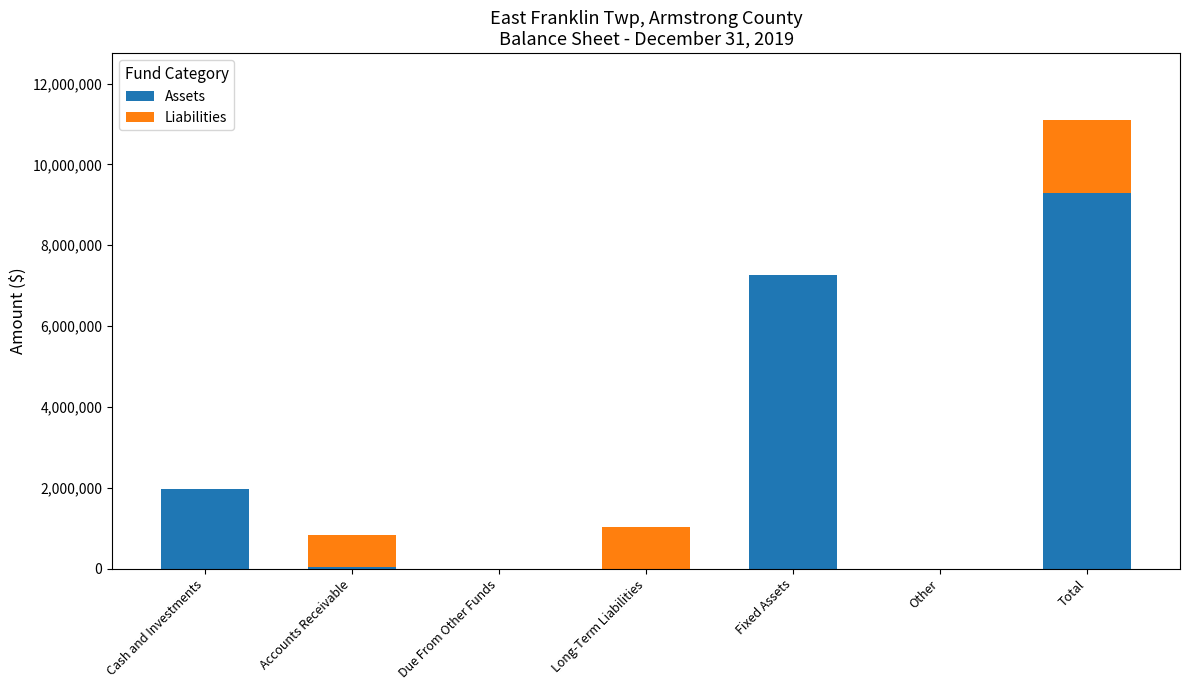

Which series changed the most between Fixed Assets and Other?

Assets